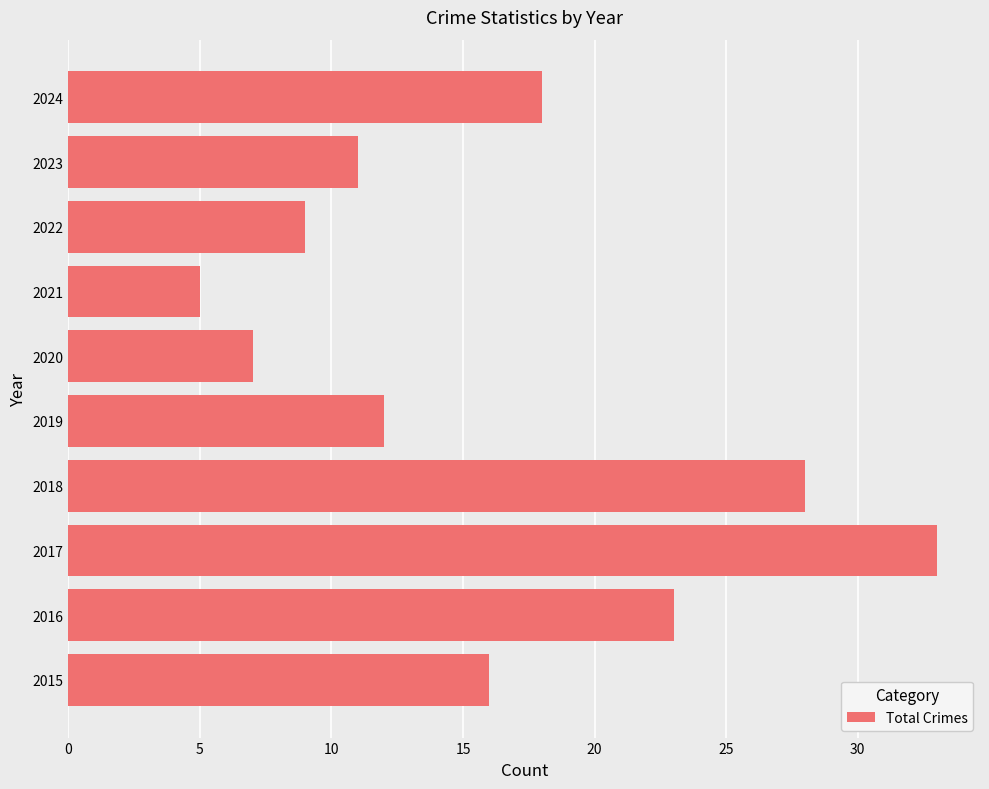

What is the change in value from 2023 to 2024?

+7